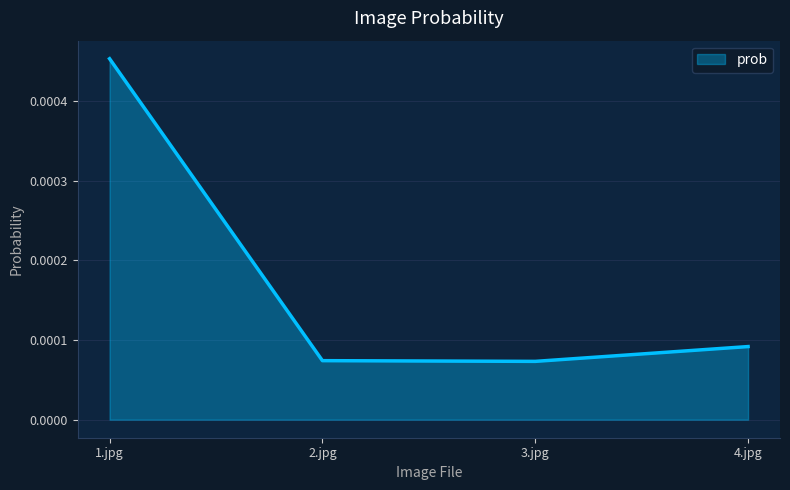

How many values are between 0 and 1?

4